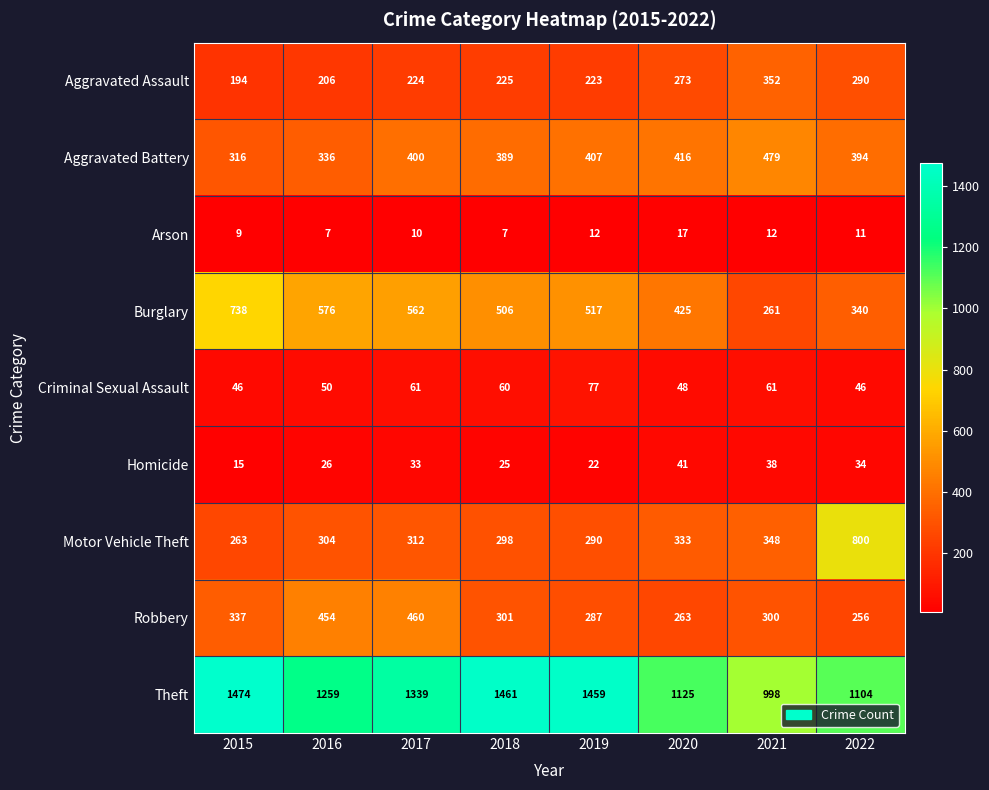

Which series has the widest spread of values?

Motor Vehicle Theft